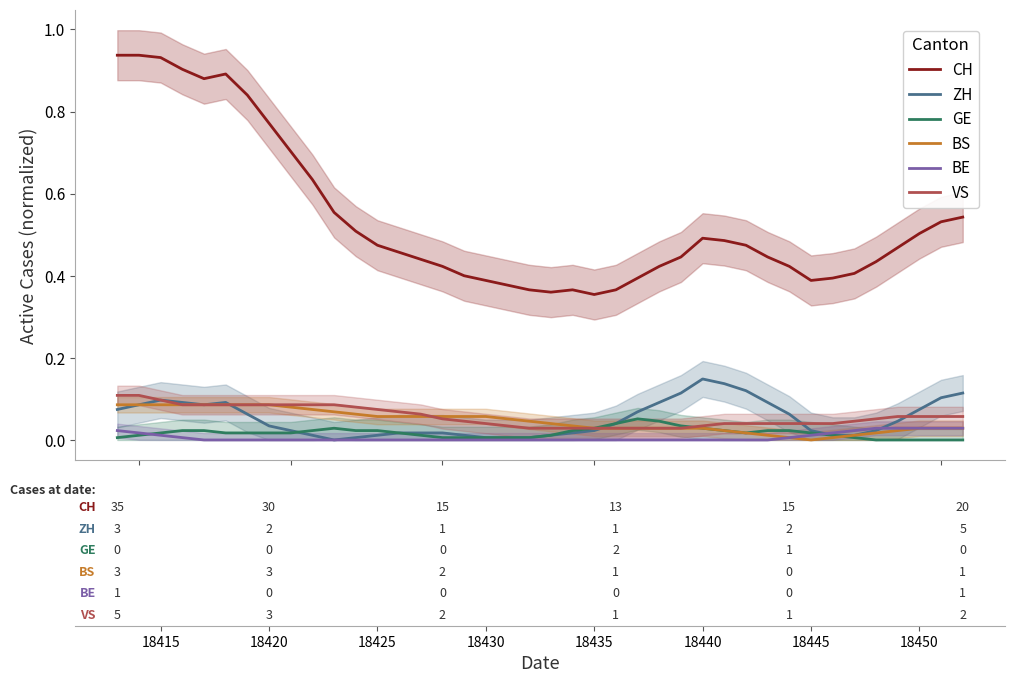

True or false: CH and BE intersect in this chart.

False